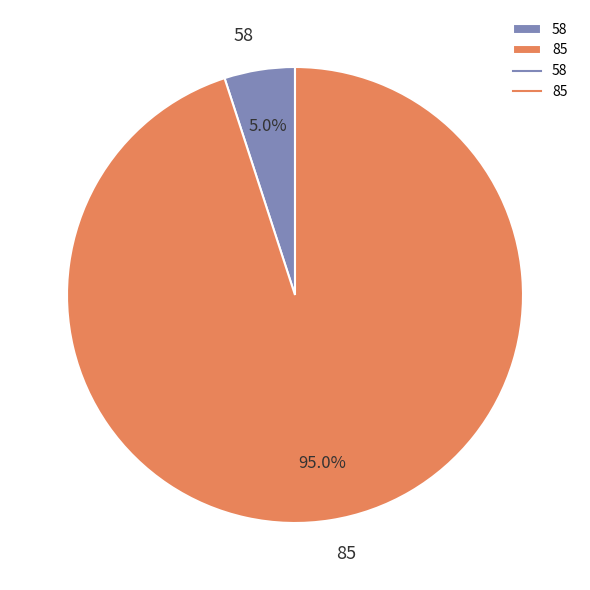

To the nearest percent, what portion does 85 represent?

95%